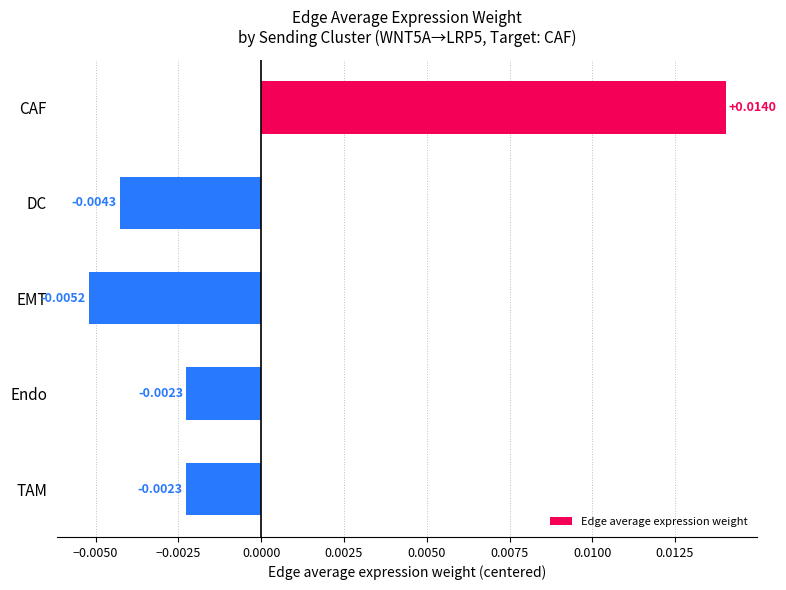

Which has a higher value, DC or EMT?

DC